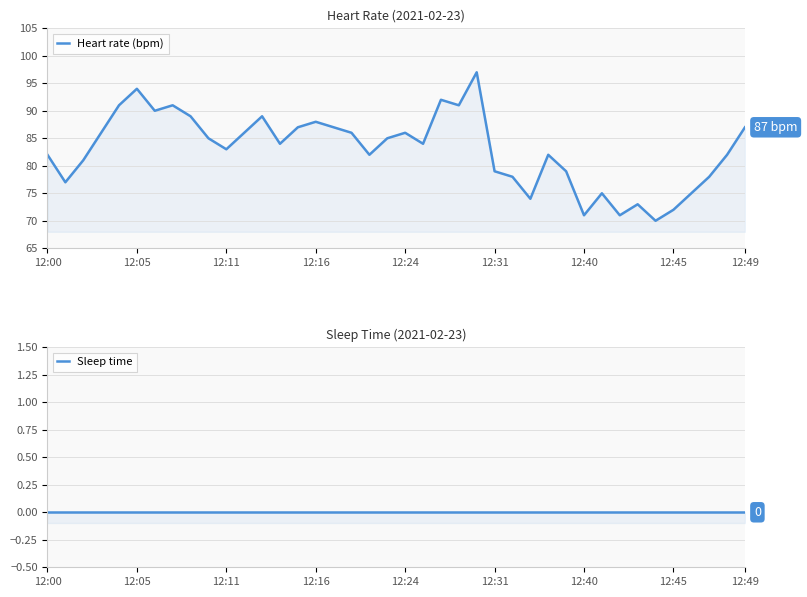

Which series has the largest total across all categories?

Heart rate (bpm)